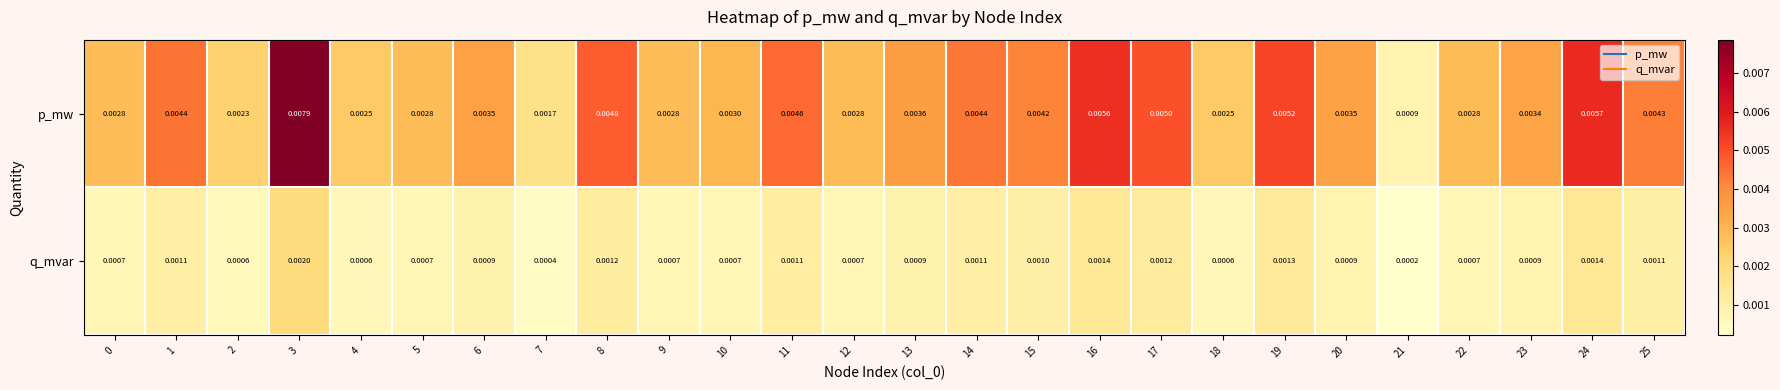

At 13, list the series in order from largest to smallest.

p_mw, q_mvar